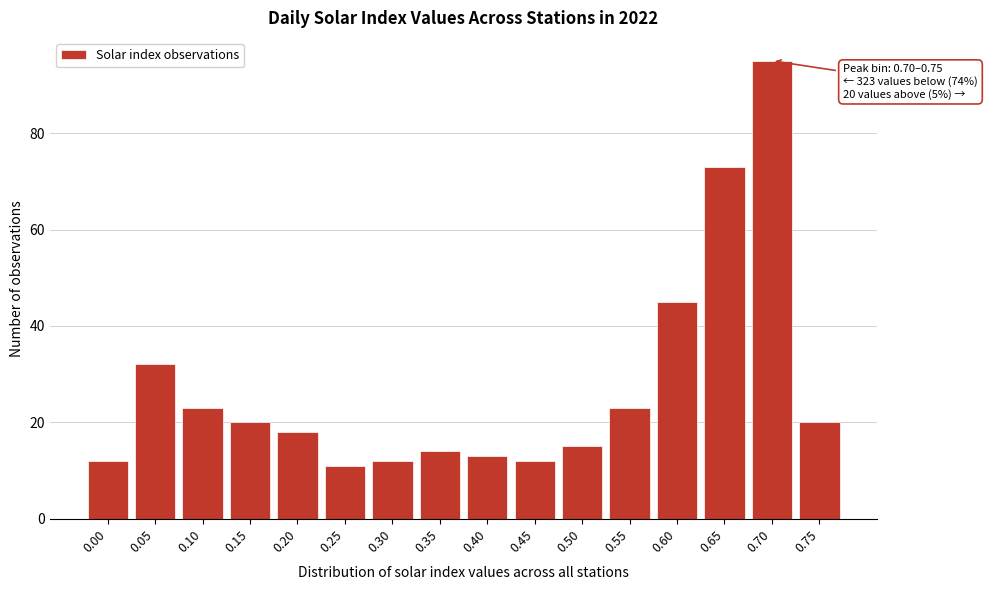

Reading right to left, list all the values displayed in this chart.

20	95	73	45	23	15	12	13	14	12	11	18	20	23	32	12